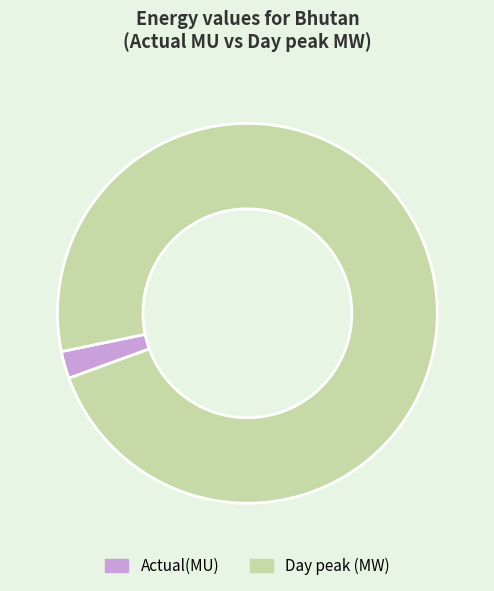

Combined, do Actual(MU) and Day peak (MW) account for over 50%?

Yes